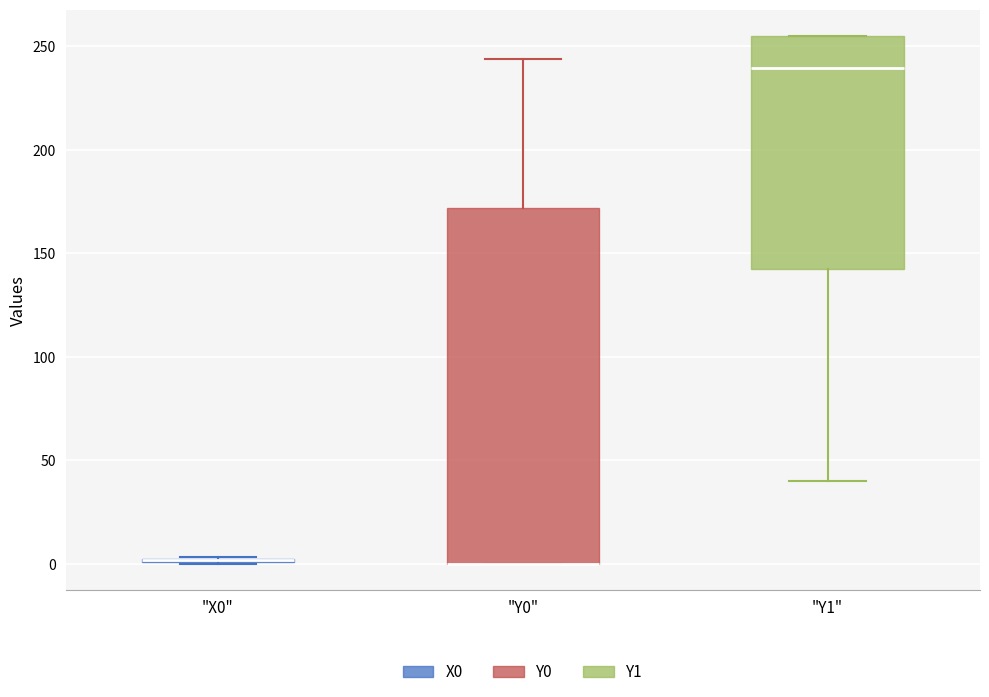

Comparing the boxes themselves (not the whiskers), which one is the tallest?

"Y0"